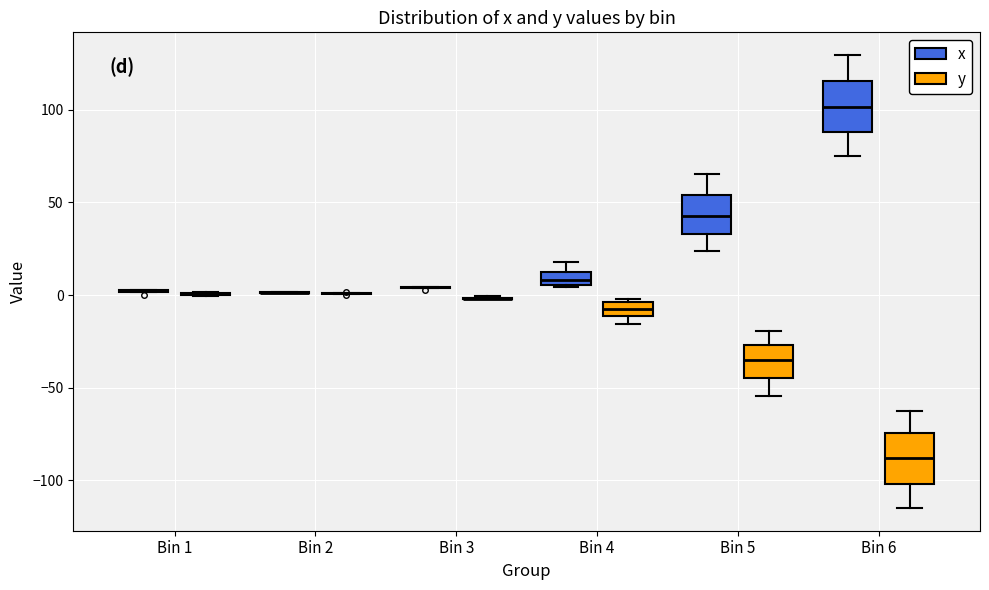

Where does the lower whisker of the box for Bin 6 (y) end on the y-axis? The values are not printed on the chart, so give them approximately, as read against the axis.

-115